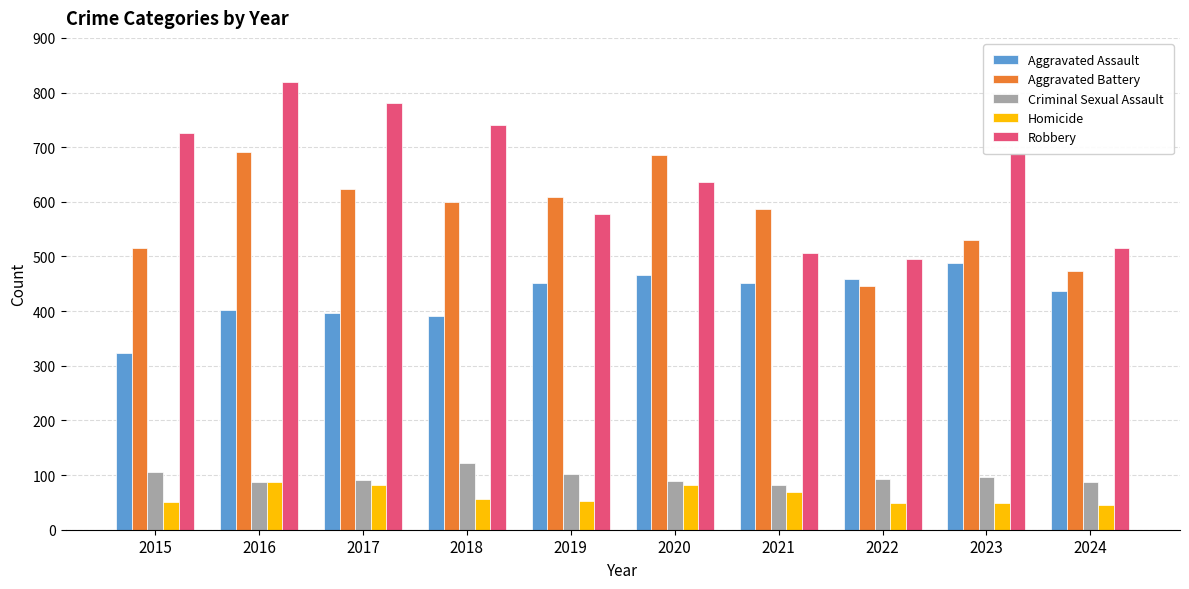

What is the difference between the Homicide values at 2021 and 2023?

21